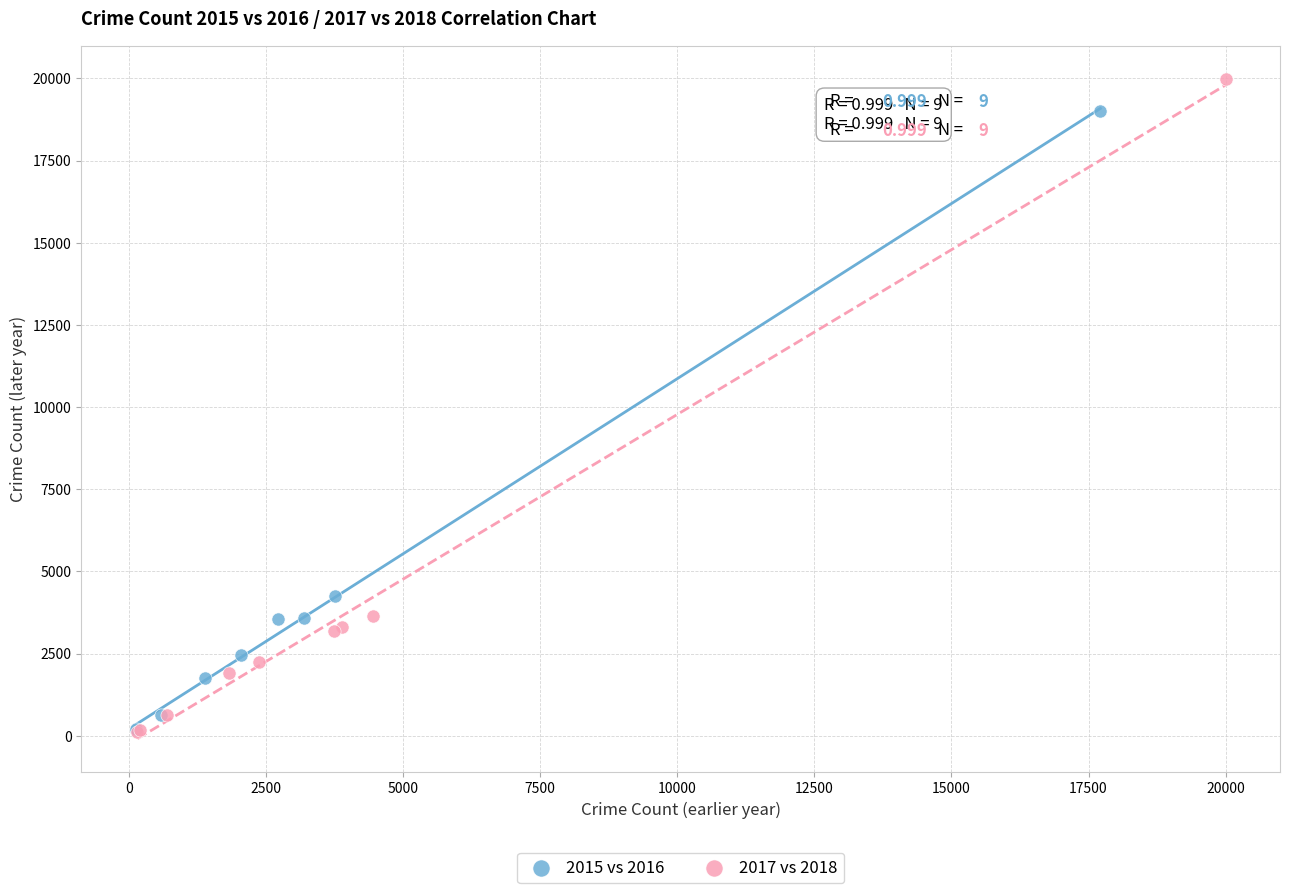

What are all the series names shown in the legend?

2015 vs 2016, 2017 vs 2018